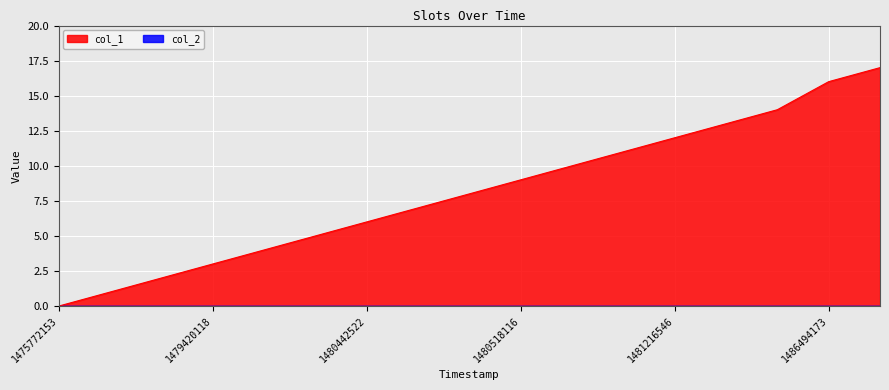

What is the ratio of the value at 1486486979 to the value at 1480442522?

2.3